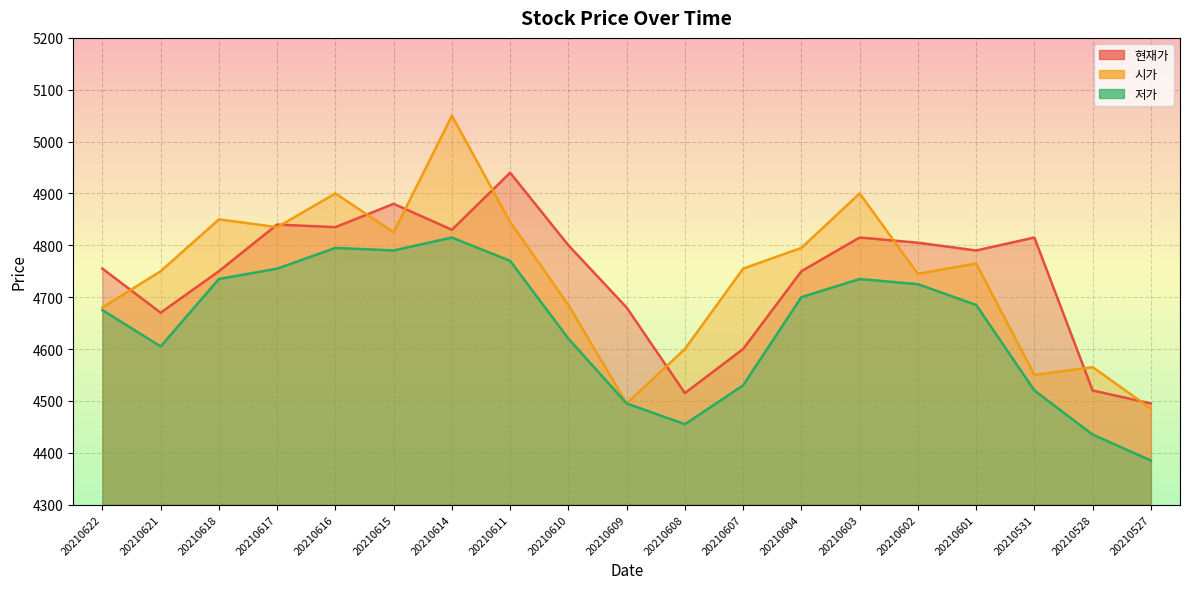

True or false: 현재가 and 저가 cross at least once.

False